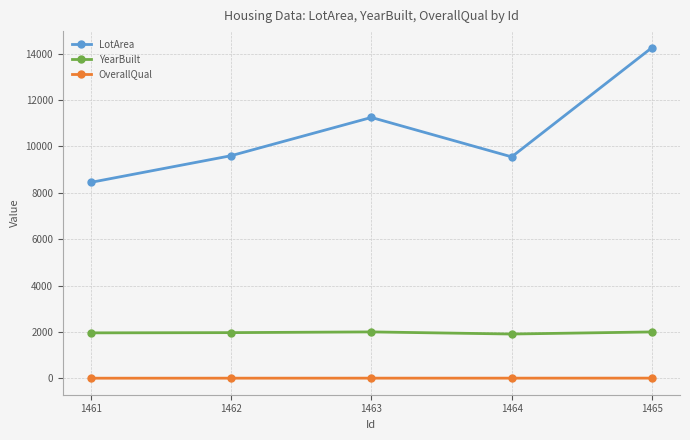

How many OverallQual values are between 6 and 7?

3